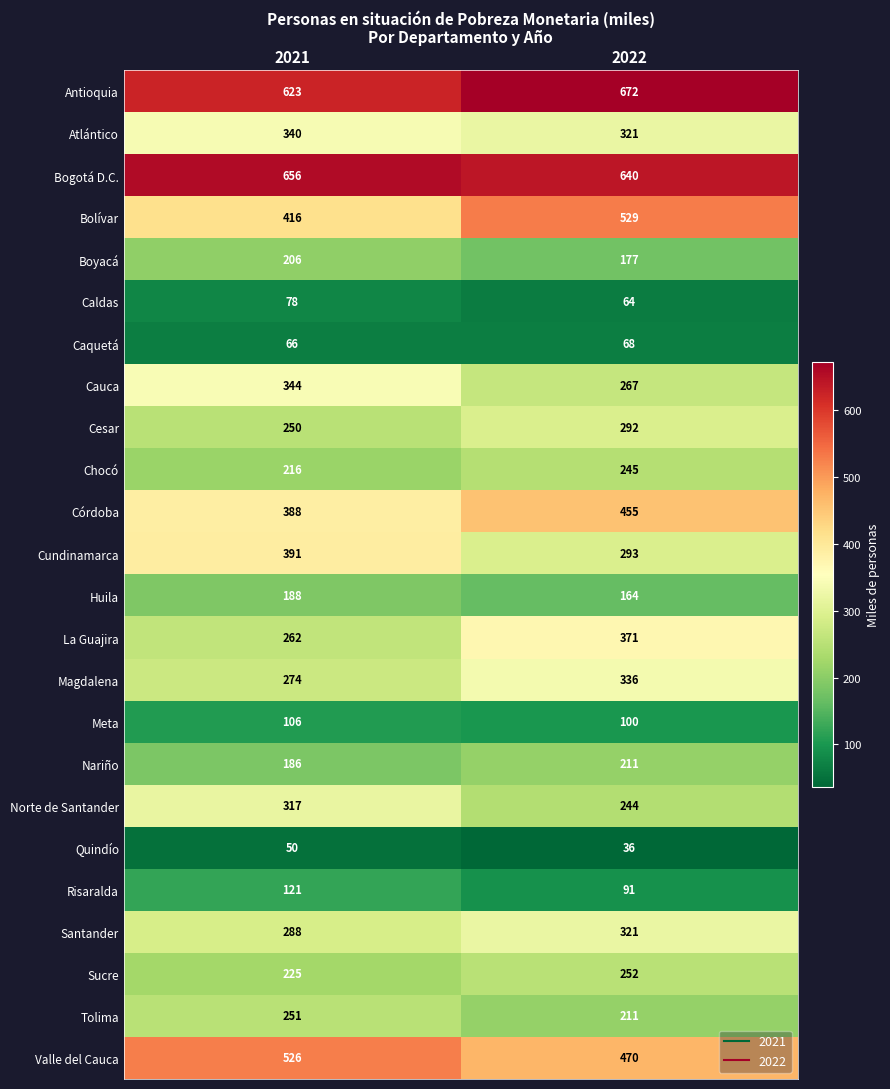

True or false: Cundinamarca has a value of 402 at 2022.

False